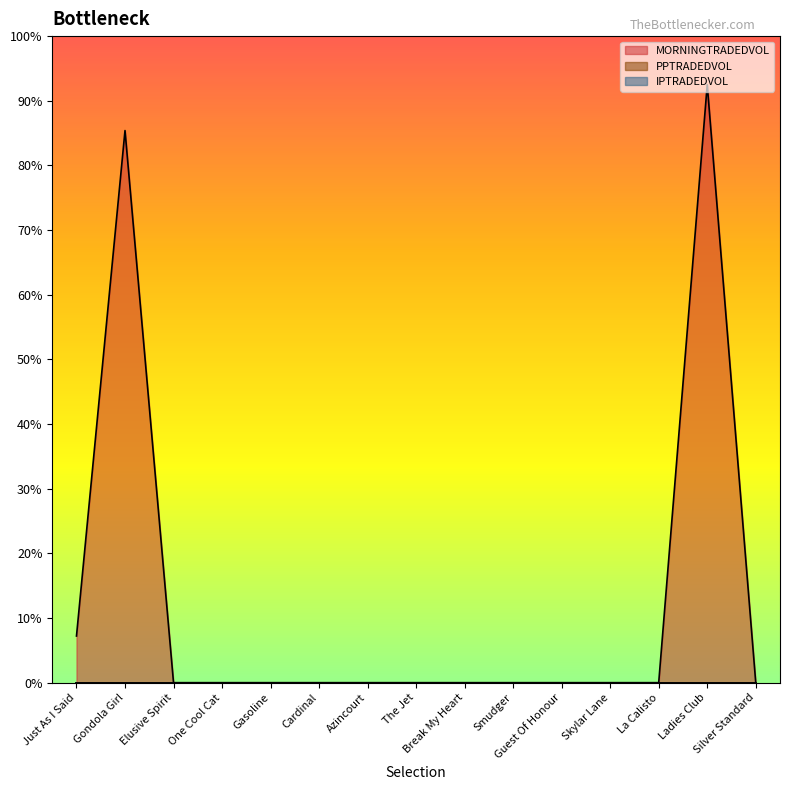

True or false: IPTRADEDVOL and MORNINGTRADEDVOL intersect in this chart.

False